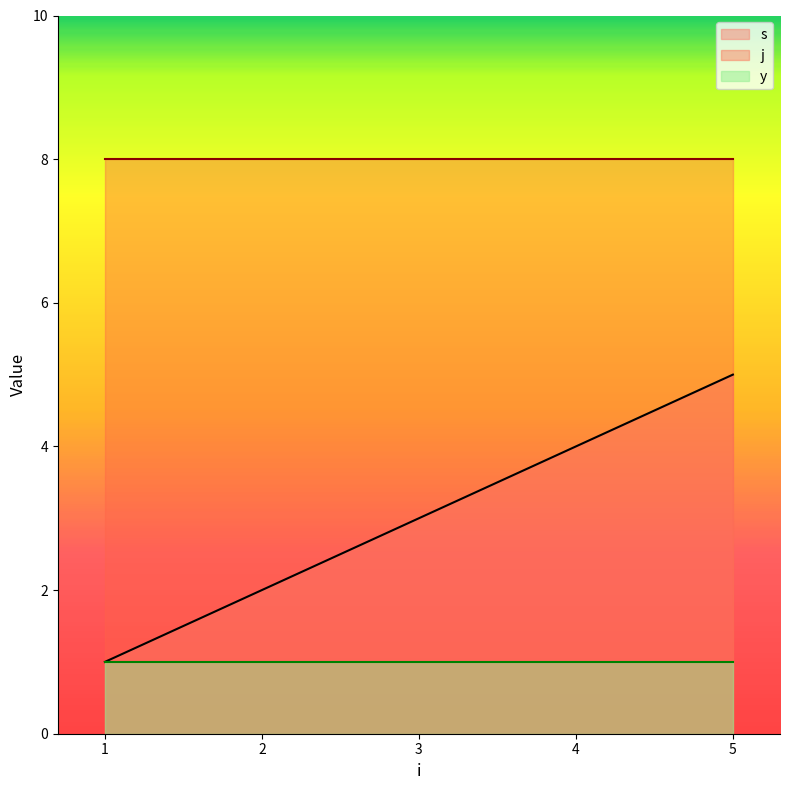

Rank the series by their maximum value, from highest to lowest.

j, s, y